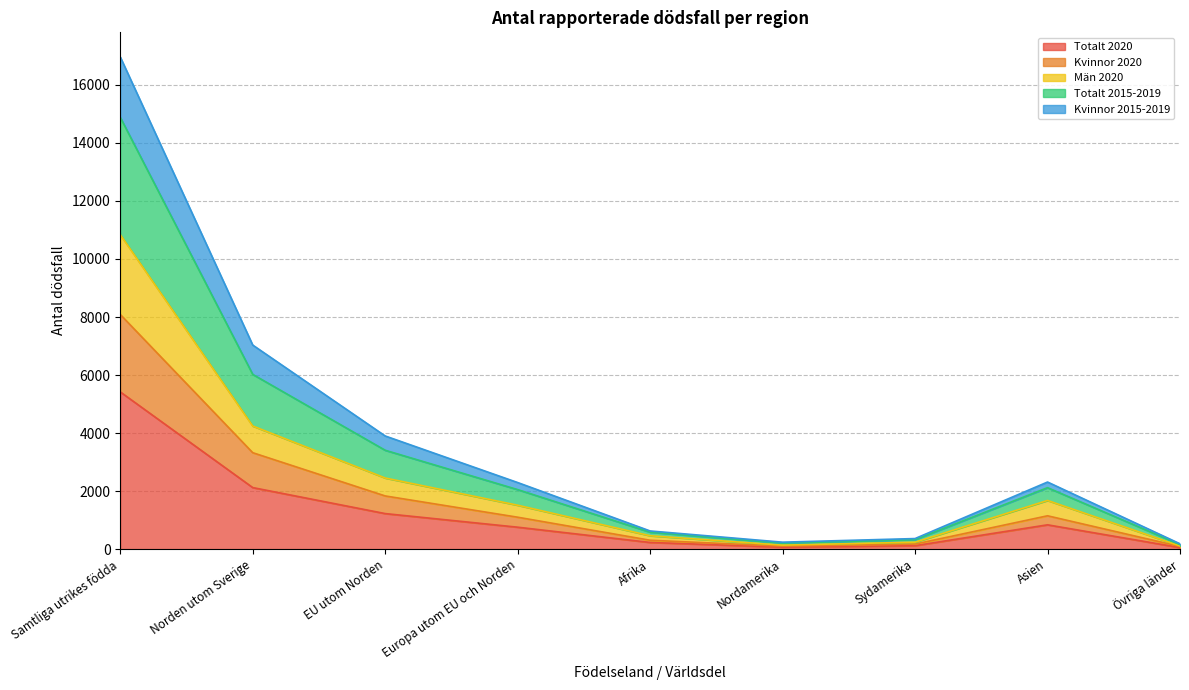

What is the difference between the highest and lowest values at Europa utom EU och Norden?

1538.8